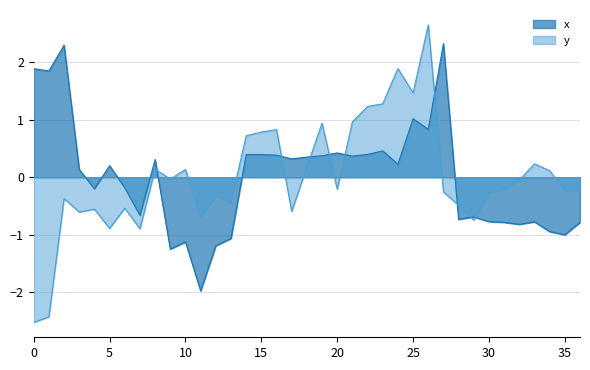

How many interior local valleys does the y series have?

11